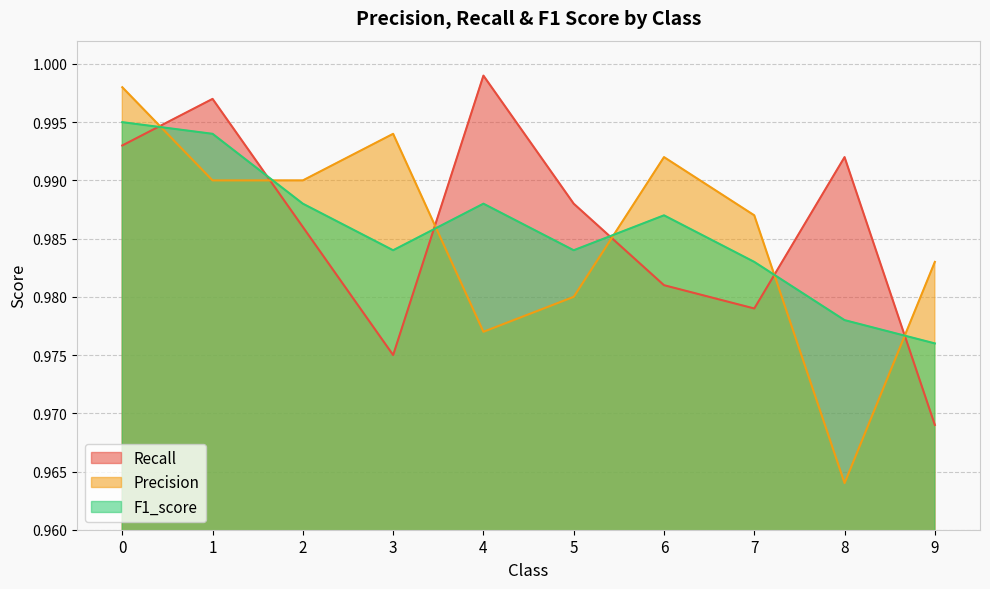

The value of F1_score at 0 is 1.0. True or false?

True